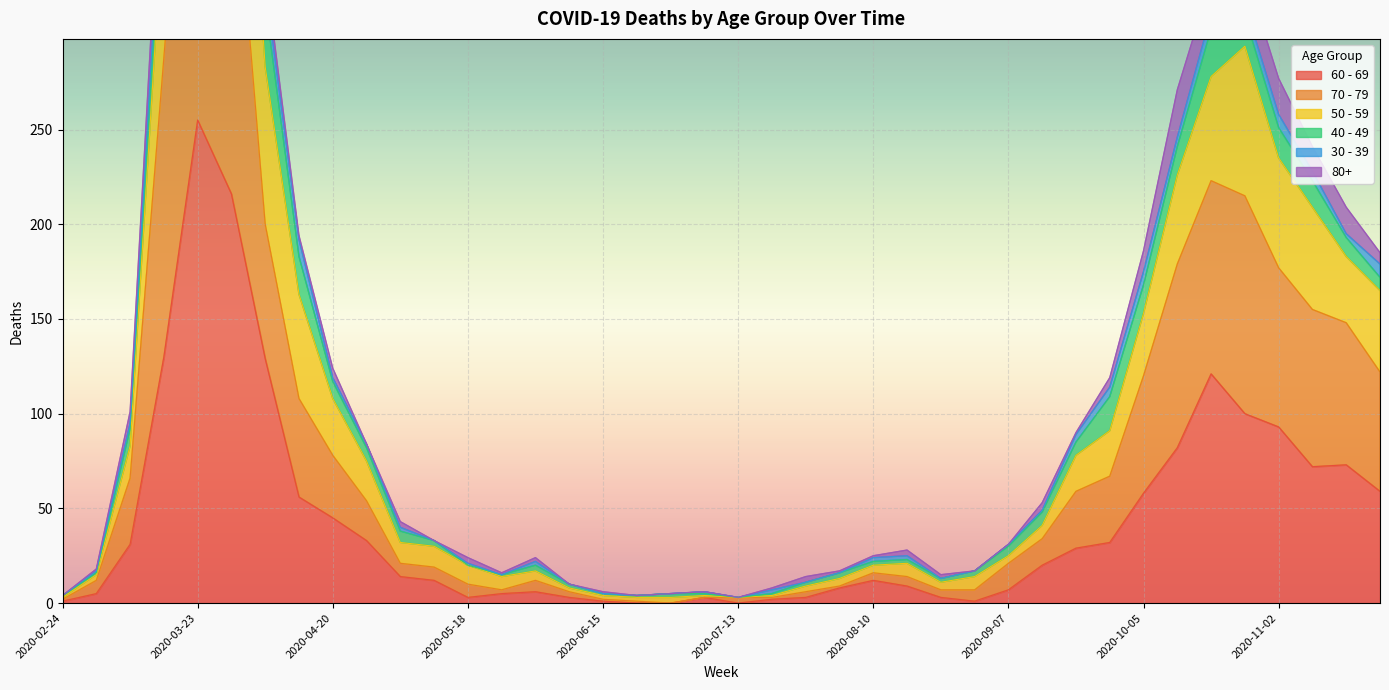

What is the sum of all 70 - 79 values?

3403